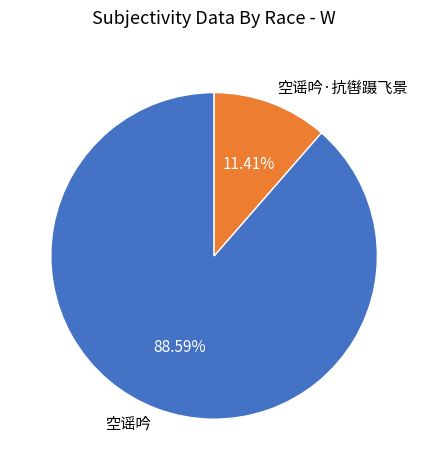

Which has a higher value, 空谣吟 or 空谣吟·抗辔蹑飞景?

空谣吟